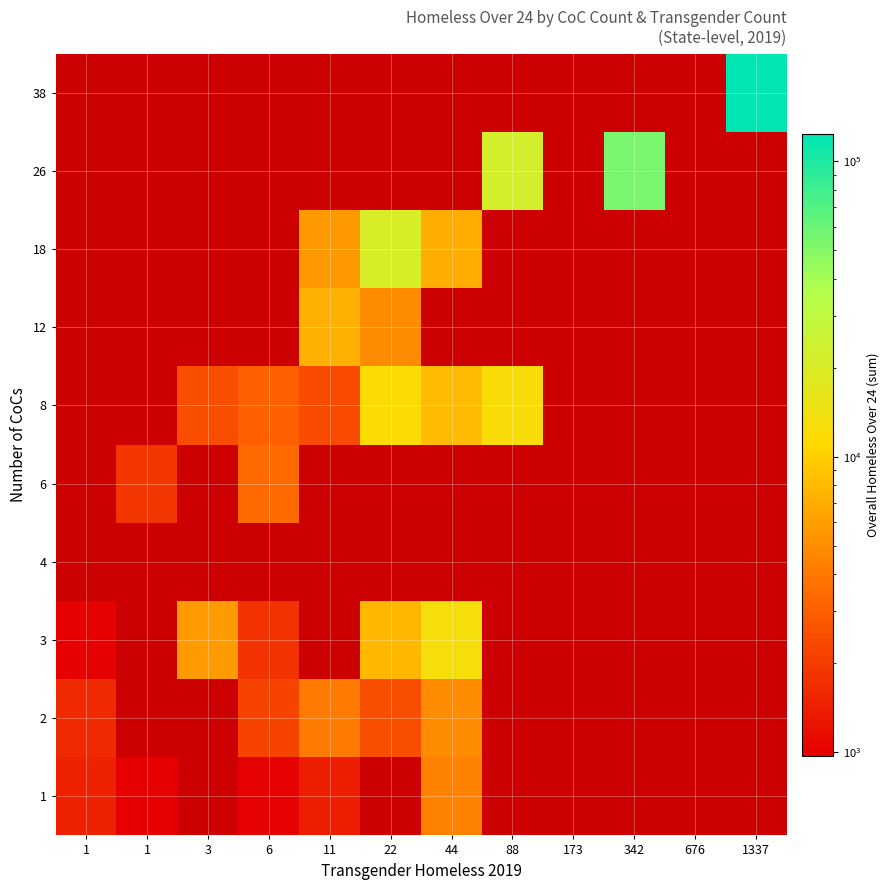

The value of 18 at 44 is 6918.0. True or false?

True